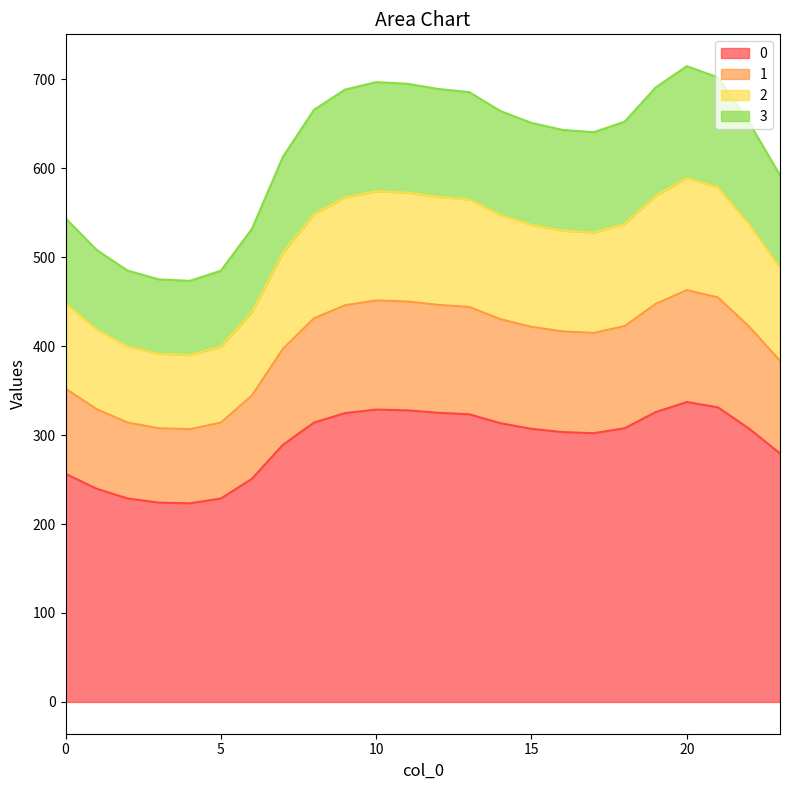

In 3, how many points are higher than both neighbors (excluding endpoints)?

2